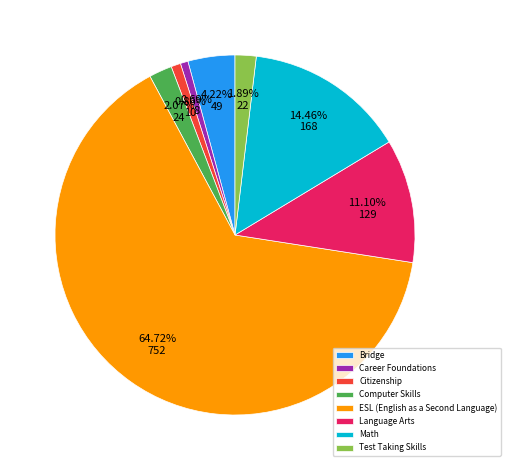

Approximately how many times larger is the value at Bridge compared to Math?

0.3